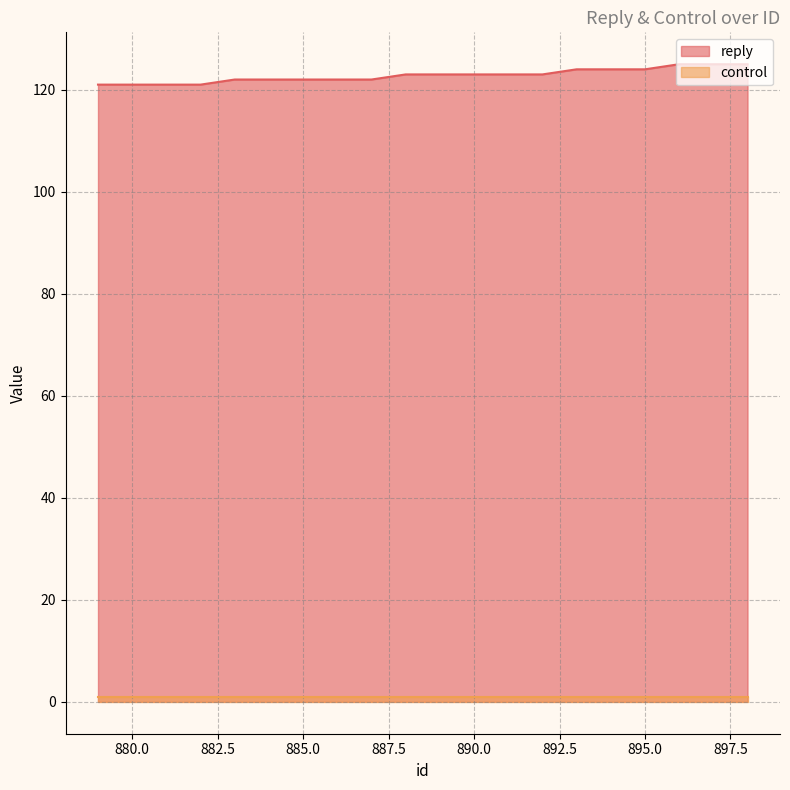

What is the difference between the values at 888 and 880?

2